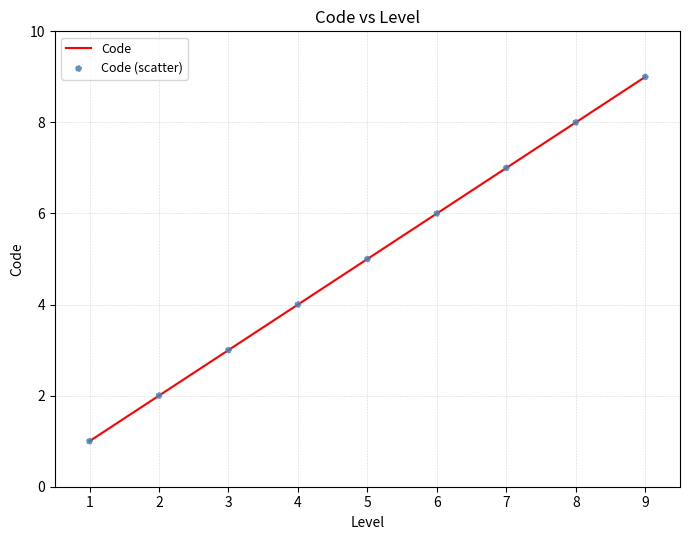

What is the change in value from 1 to 4?

+3